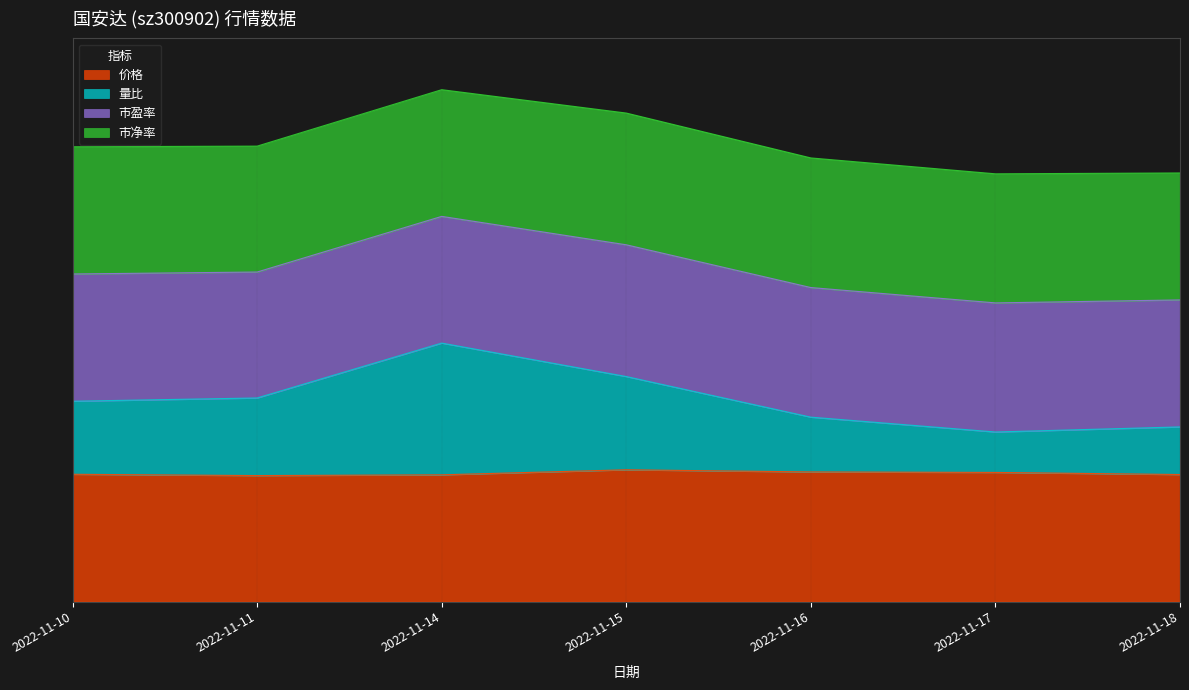

At which label is 量比 closest to 1?

2022-11-17